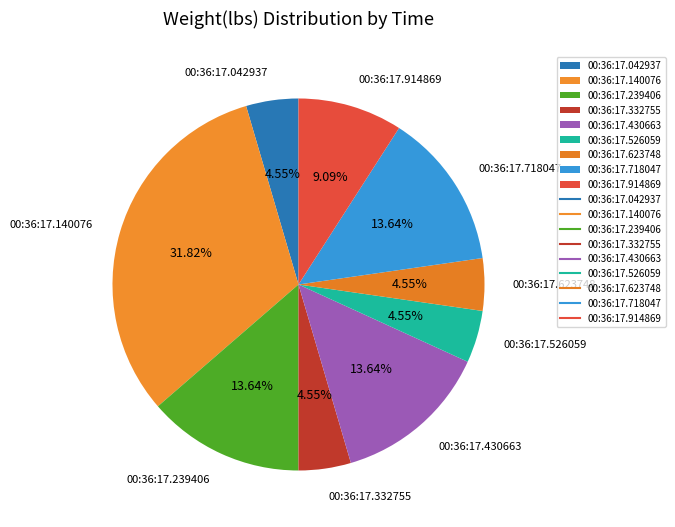

Is 00:36:17.623748 the majority of the pie?

No